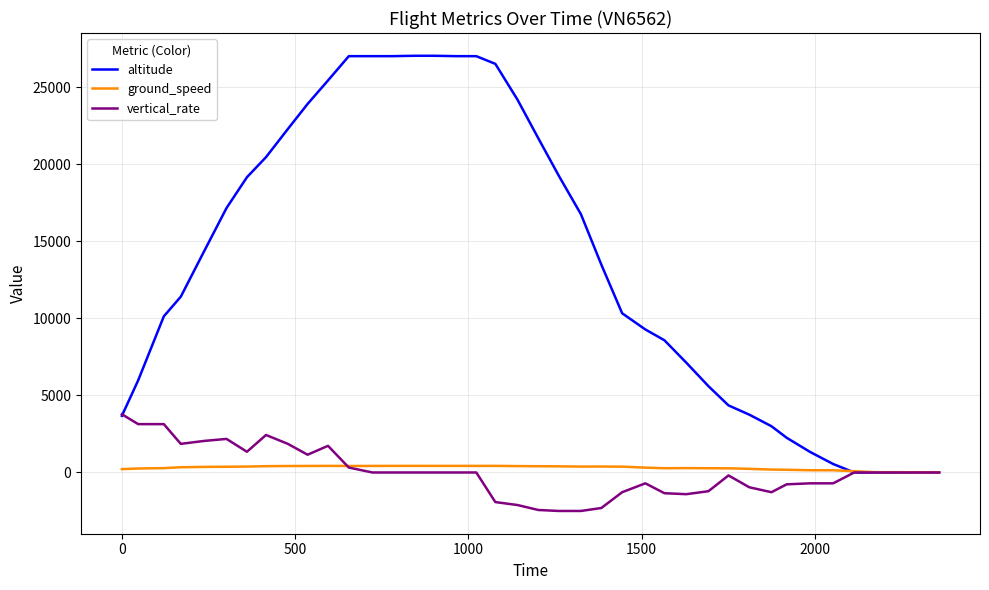

Which series has the widest spread of values?

altitude